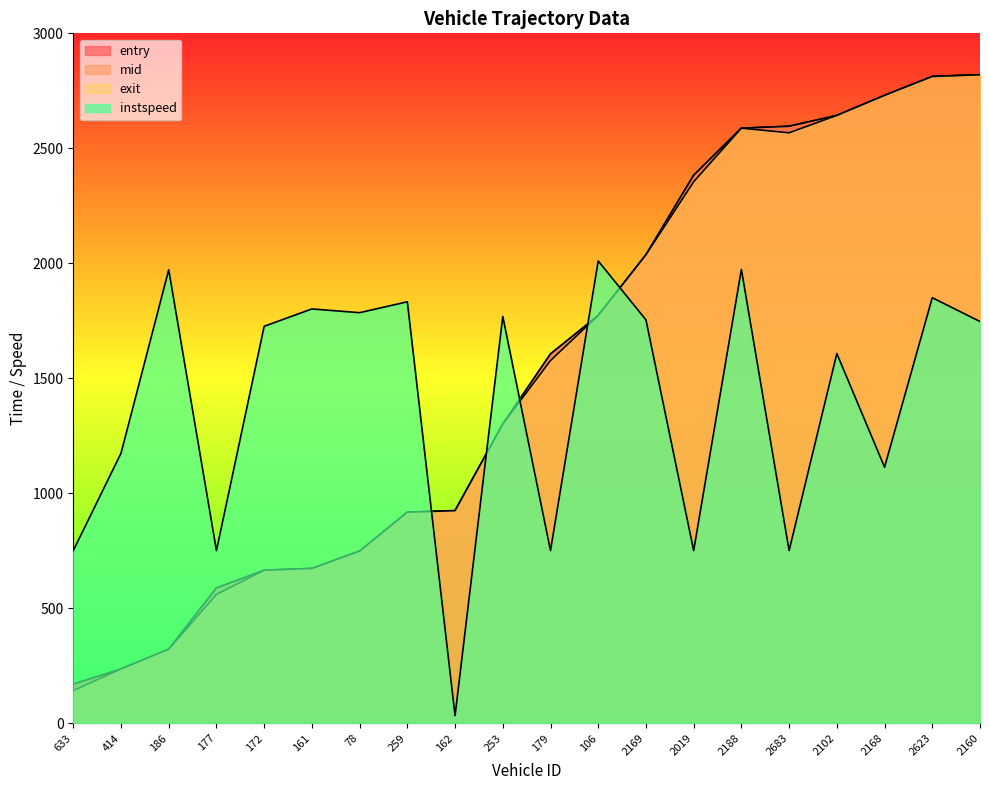

What value does the exit series have at 172?

665.1